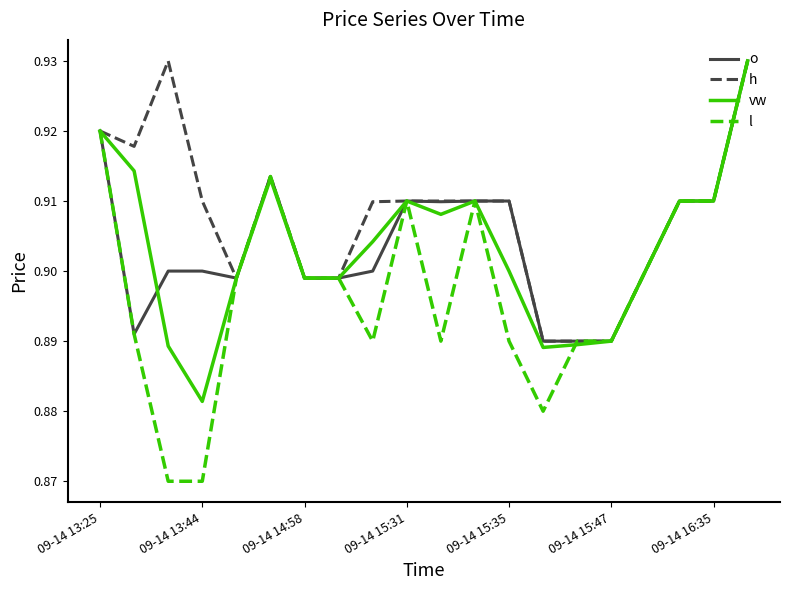

Which series has the largest total across all categories?

h